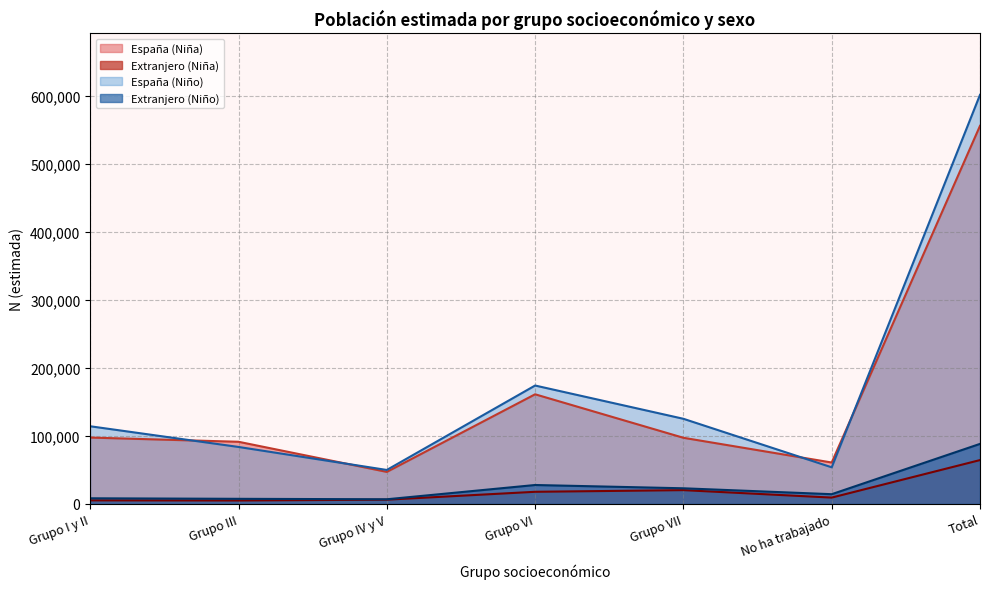

Is it true that España (Niño) equals 114187 at Grupo I y II?

True